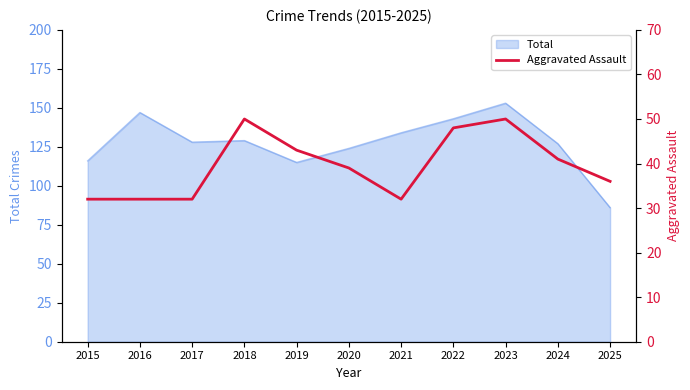

Between 2017 and 2018, which is larger?

2018